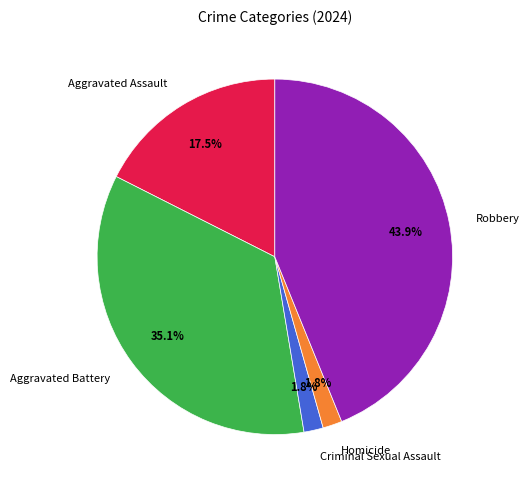

What is the total percentage of Aggravated Battery and Robbery?

78.9%